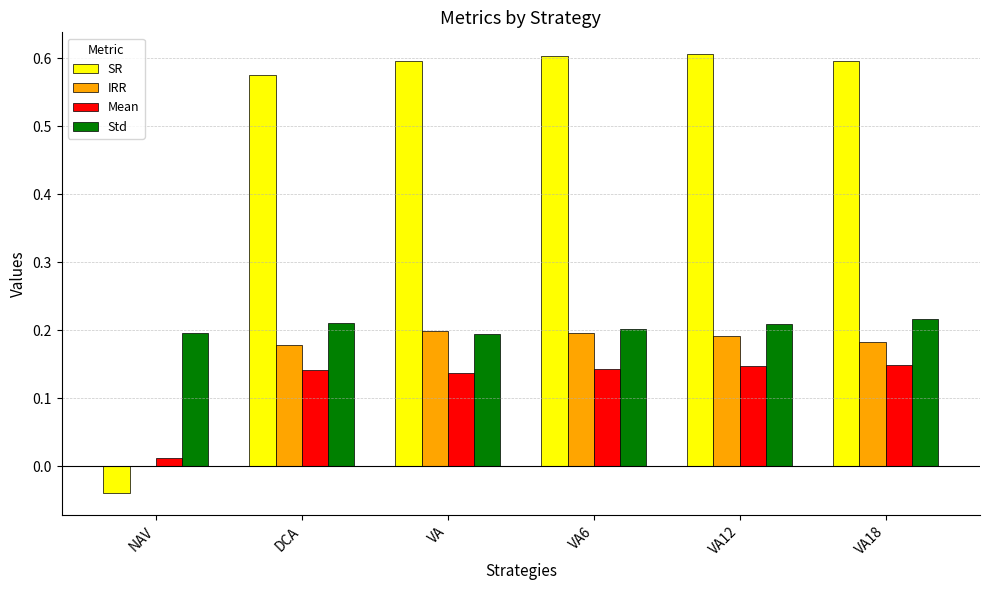

Where is SR nearest to the value 0?

NAV